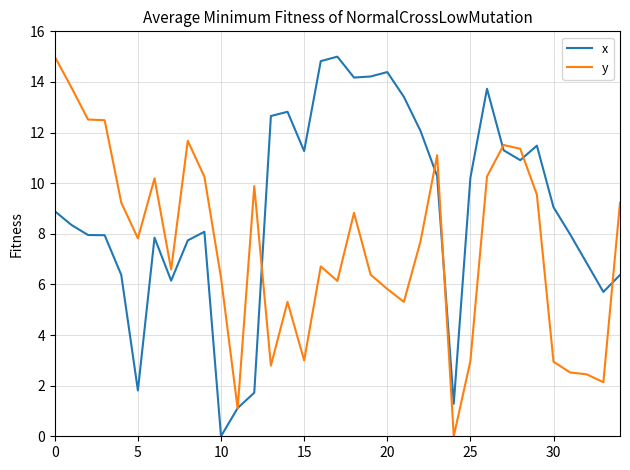

What is the greatest value displayed?

15.0